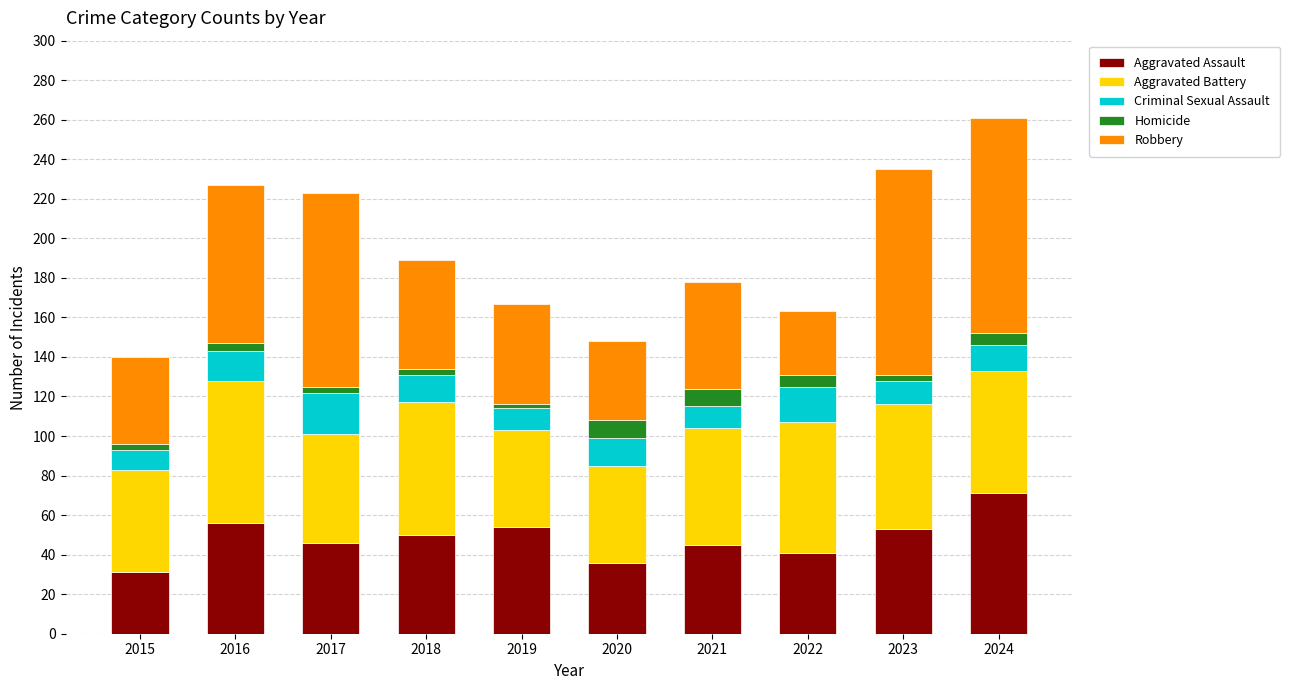

The value of Aggravated Assault at 2024 is 71. True or false?

True